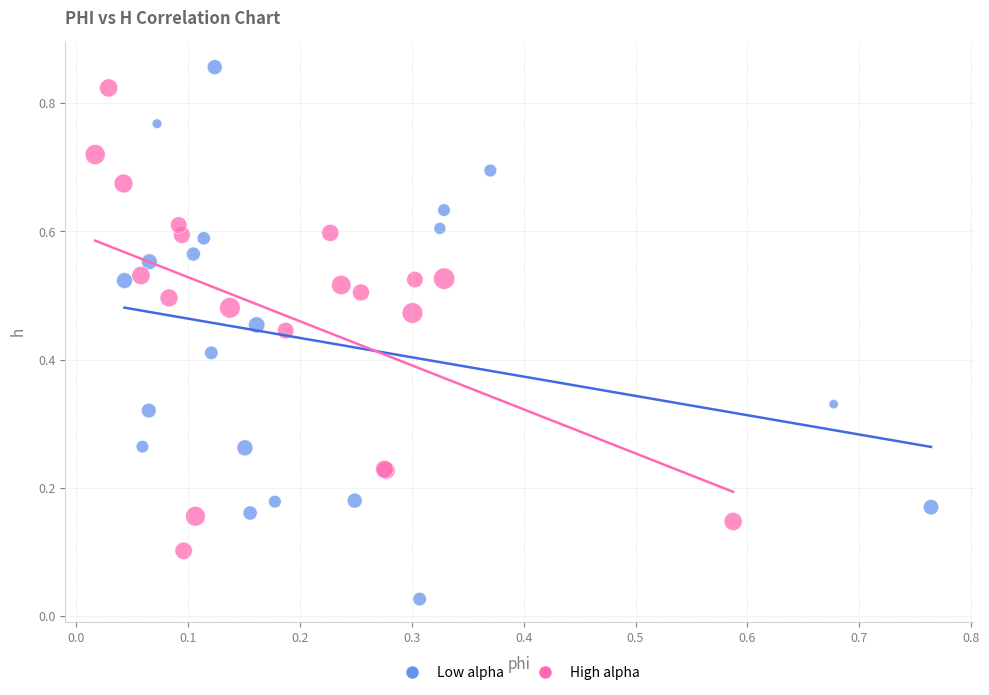

Which series contains the lowest Y value?

Low alpha